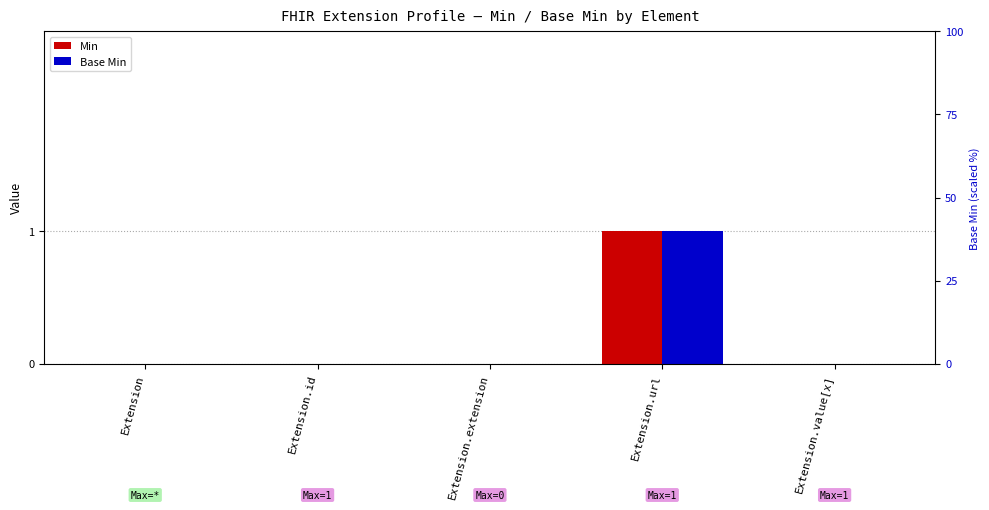

Which category has the highest value in the Base Min series?

Extension.url